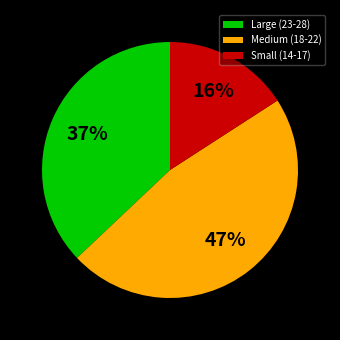

Which category has the smallest portion of the pie?

Small (14-17)